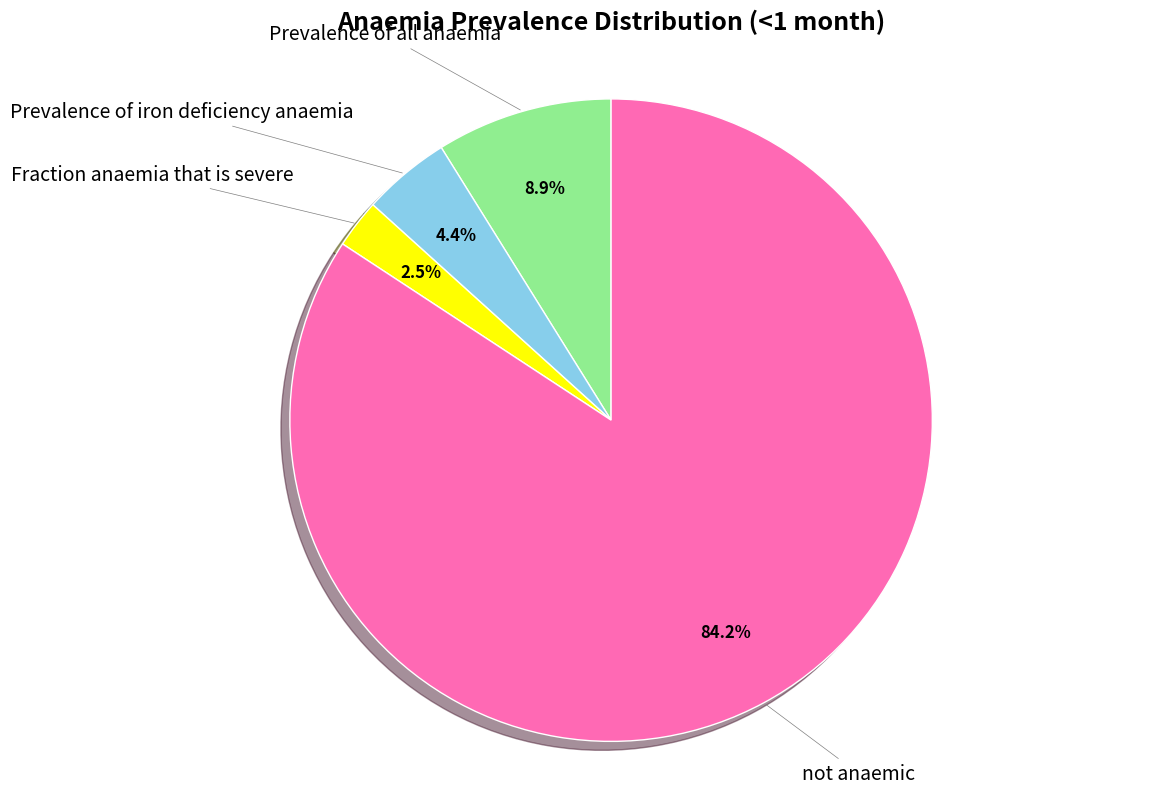

Is there a majority slice in this chart?

Yes